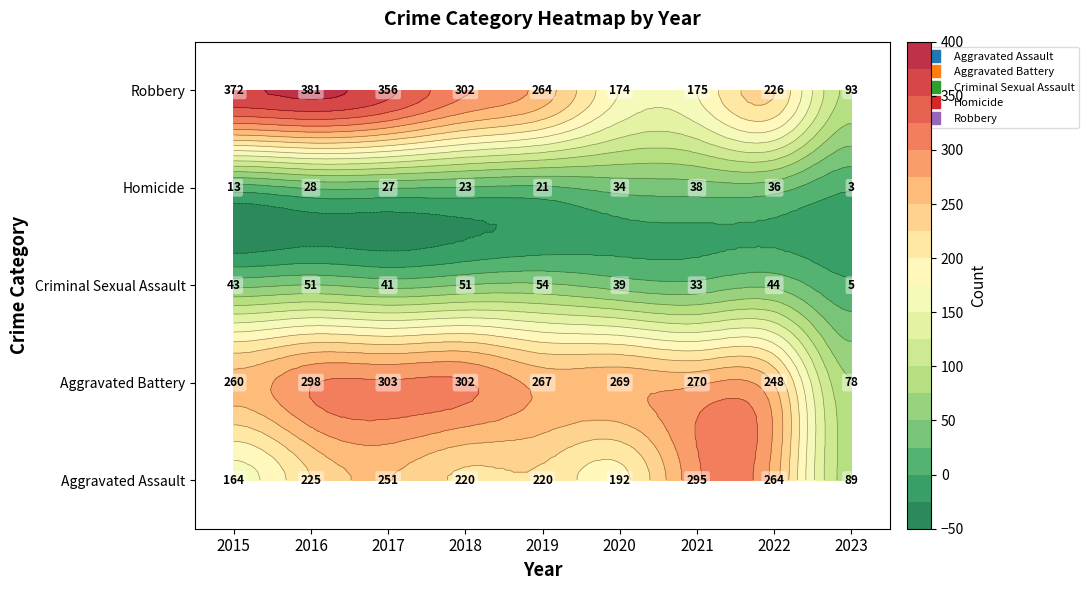

Which category has the highest value in the Robbery series?

2016